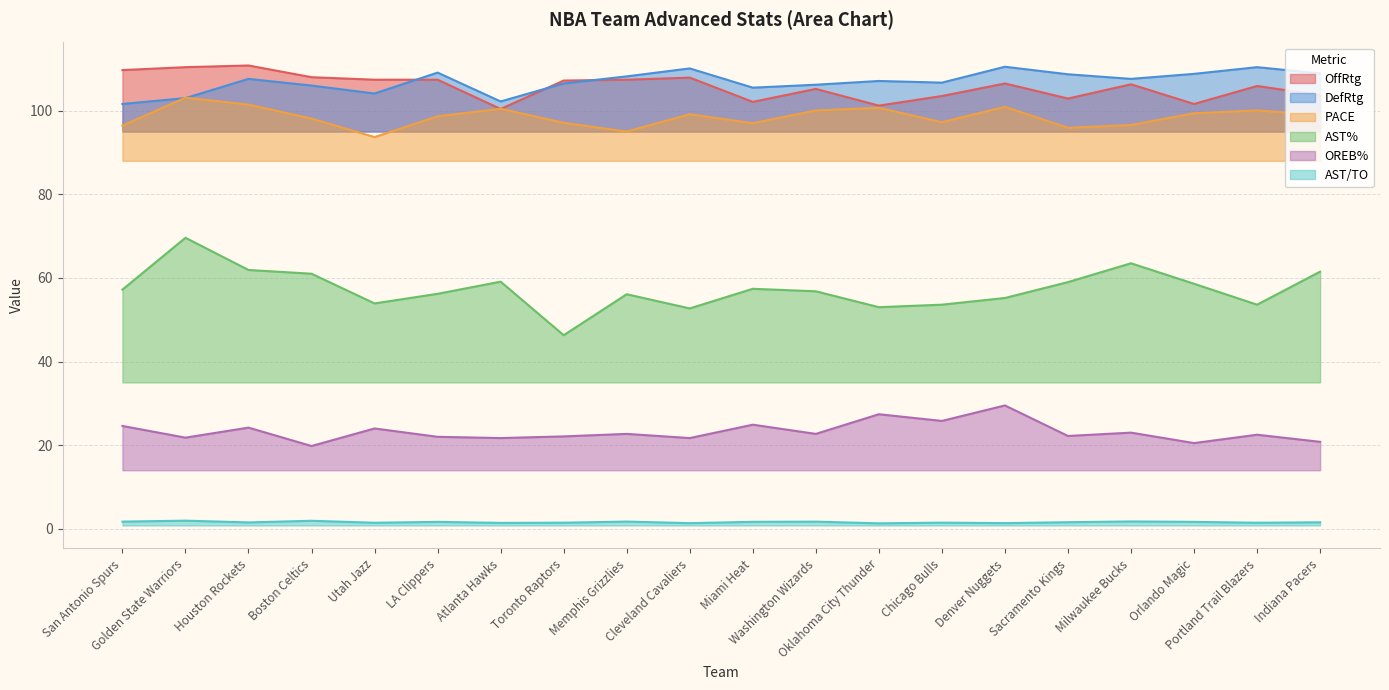

True or false: OREB% and PACE cross at least once.

False